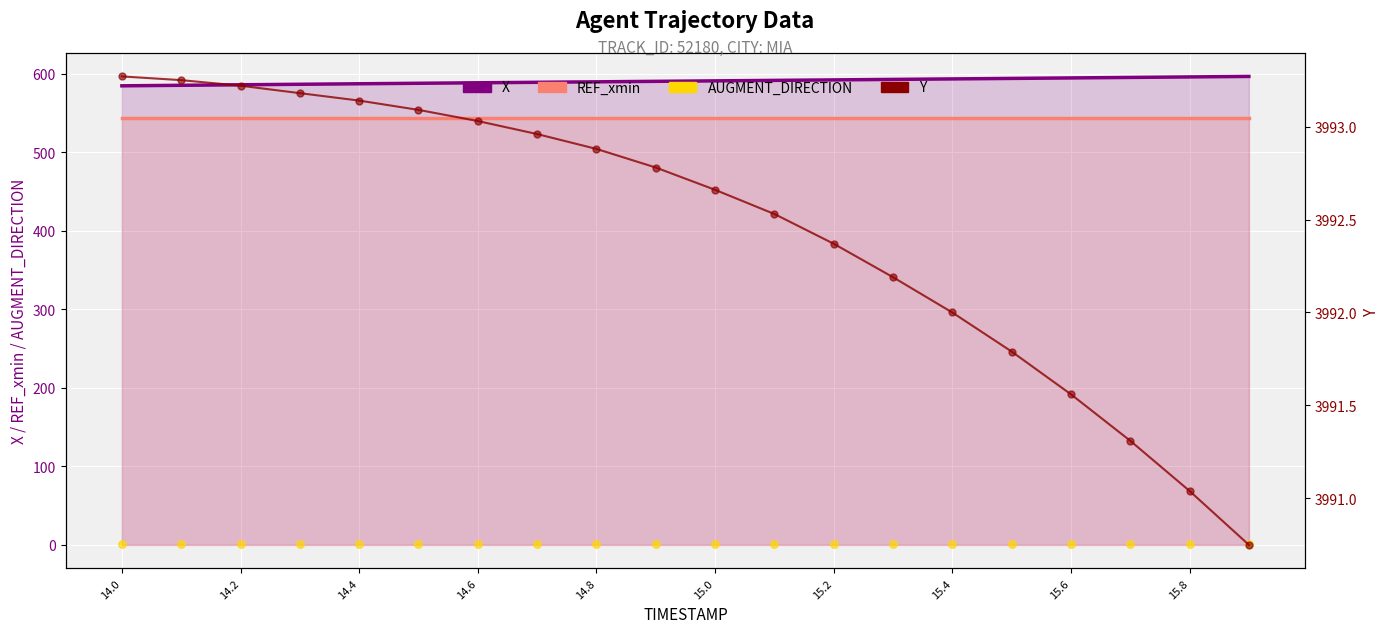

At how many categories does at least one series exceed 1950?

20